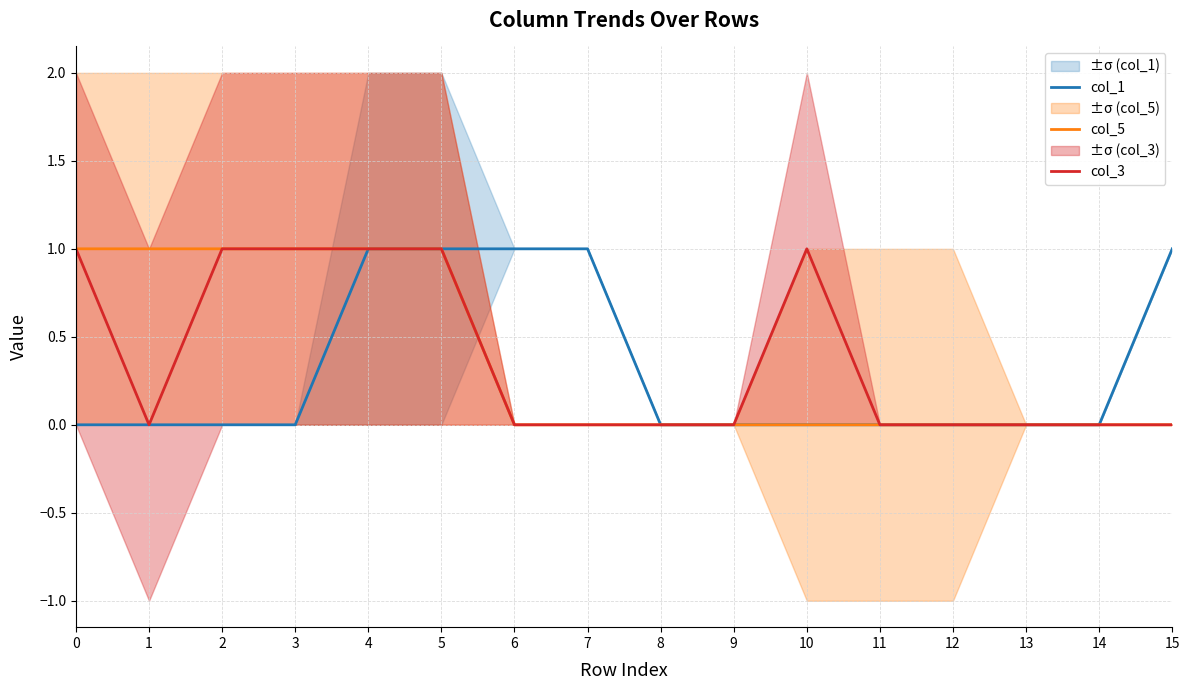

Which series has the largest range (max minus min)?

col_1